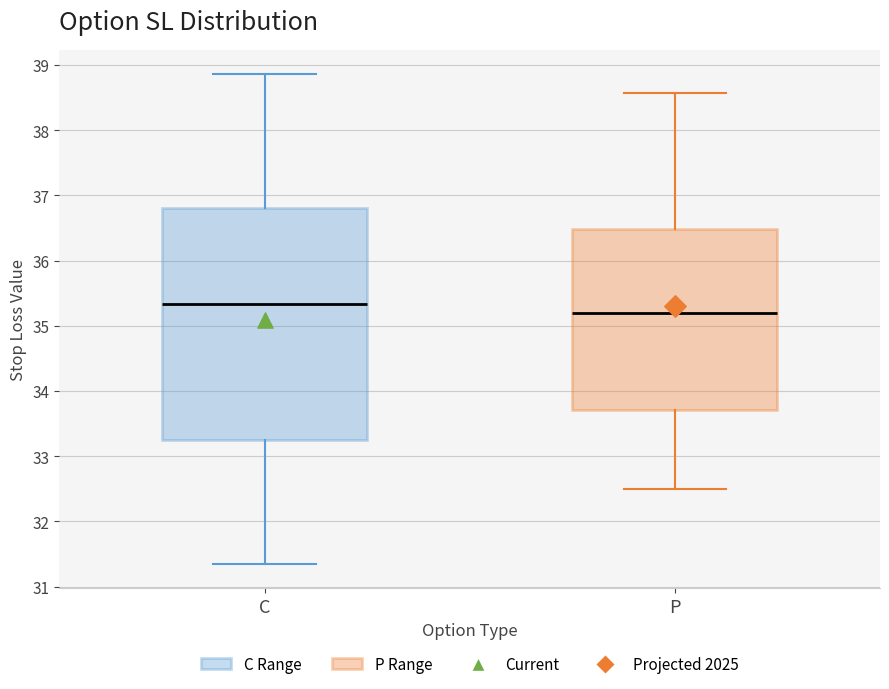

Comparing the boxes themselves (not the whiskers), which one is the tallest?

C